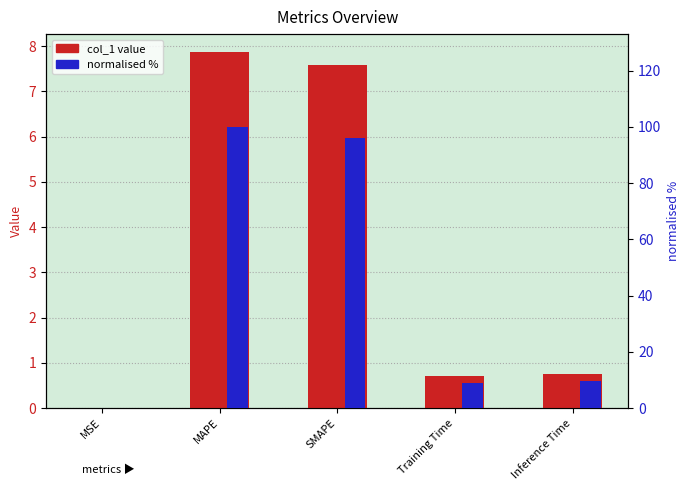

What is the highest value of the normalised % series?

100.0